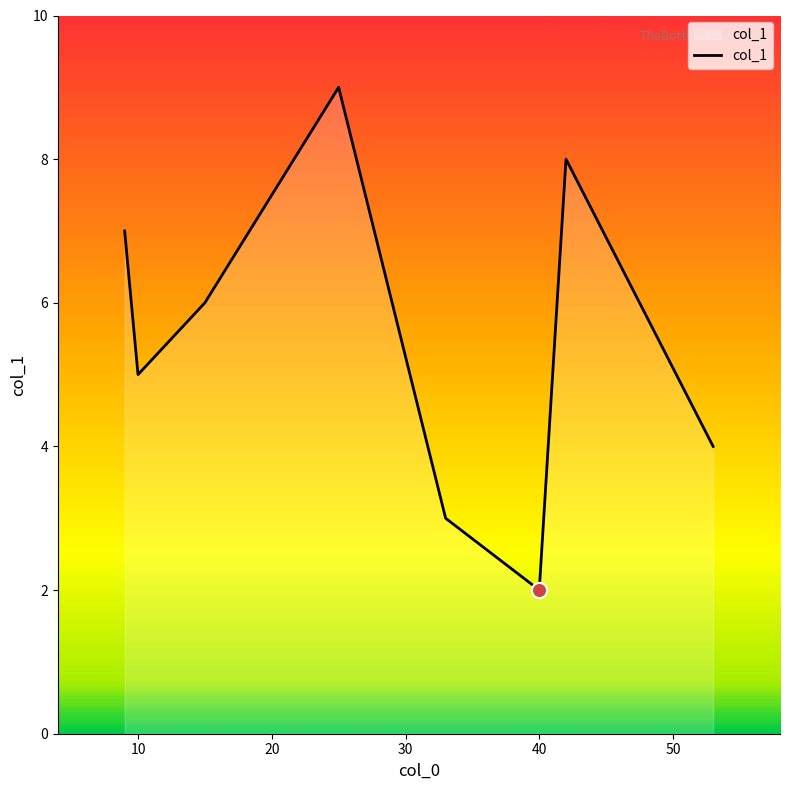

What is the difference between the maximum and minimum values?

7